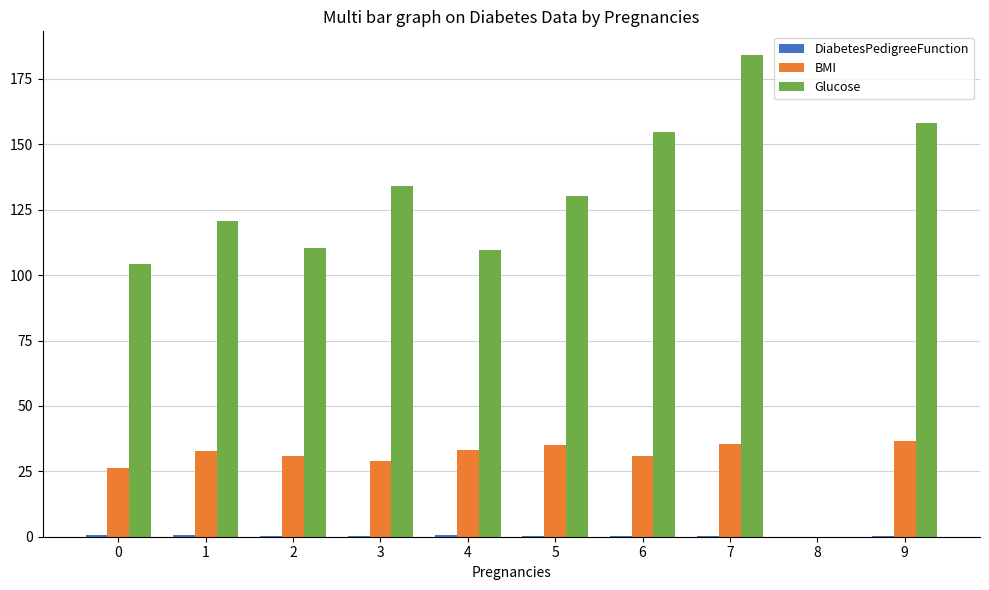

What is the sum of all Glucose values?

1205.9